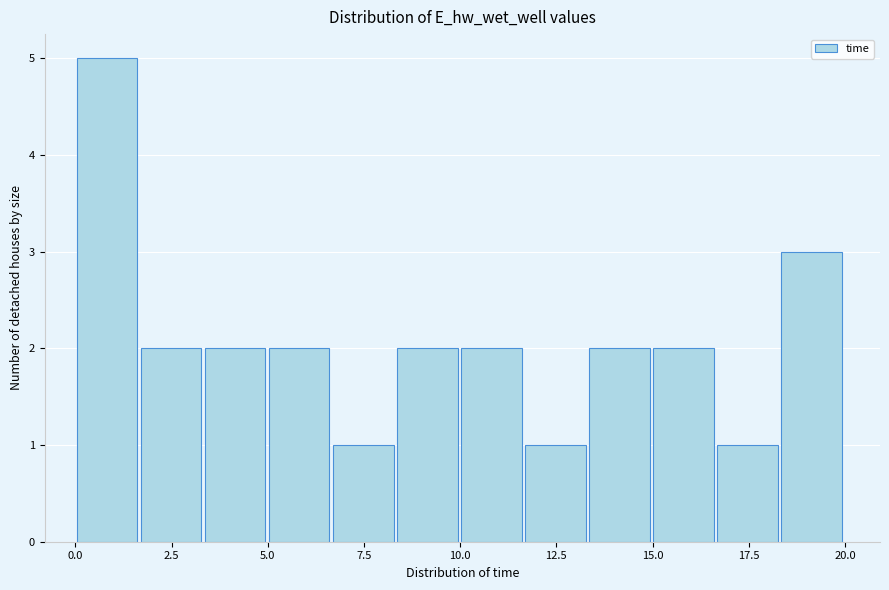

Around what value on the x-axis is the tallest bar? Give the approximate position of its centre, as read against the axis.

1.0